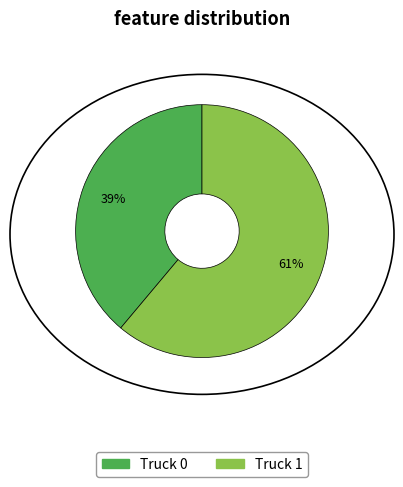

Rank the categories by value from highest to lowest.

Truck 1, Truck 0